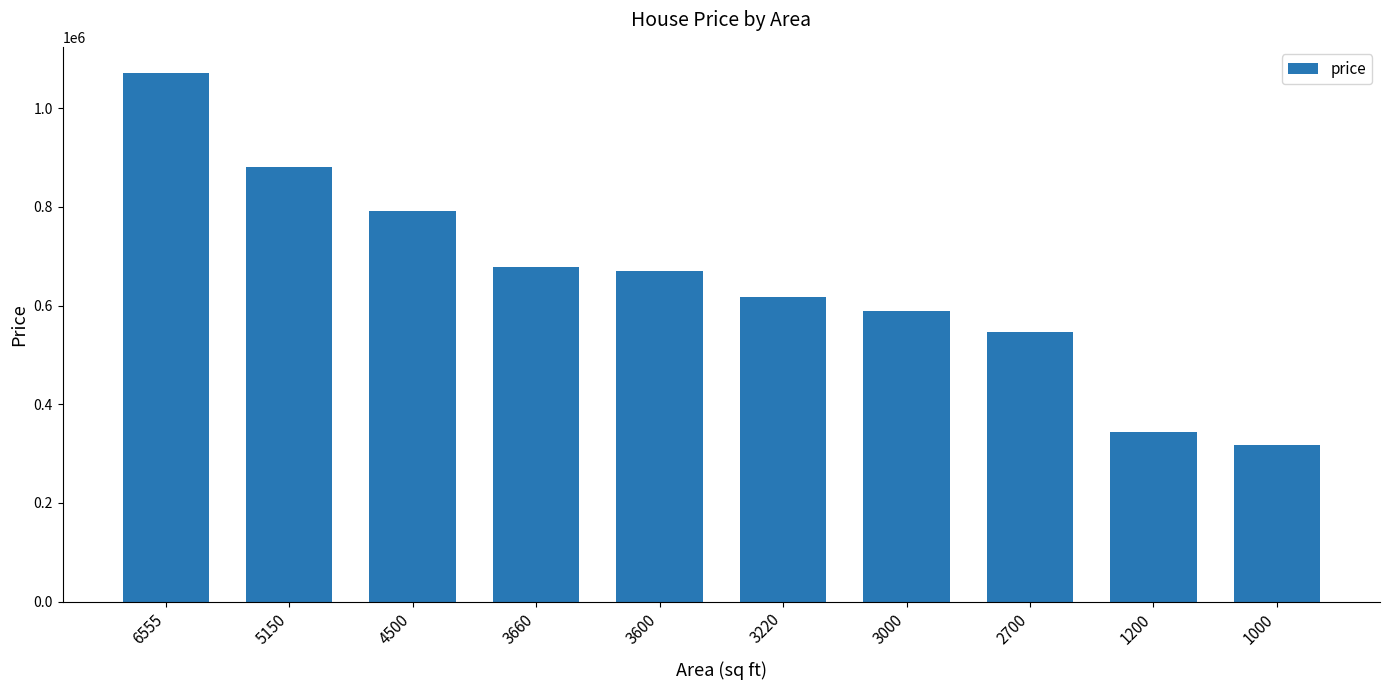

Which category has the highest value across all series?

6555